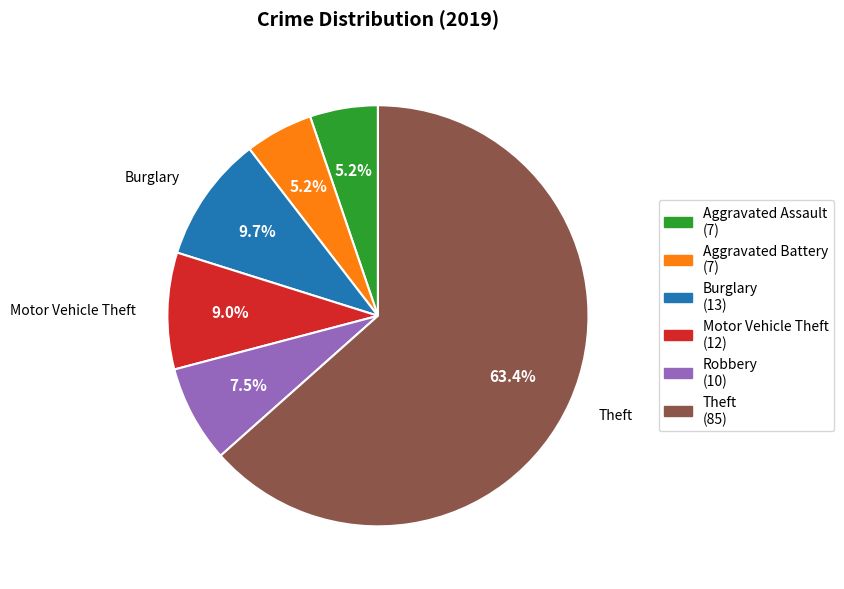

To the nearest percent, what is the average slice percentage?

17%